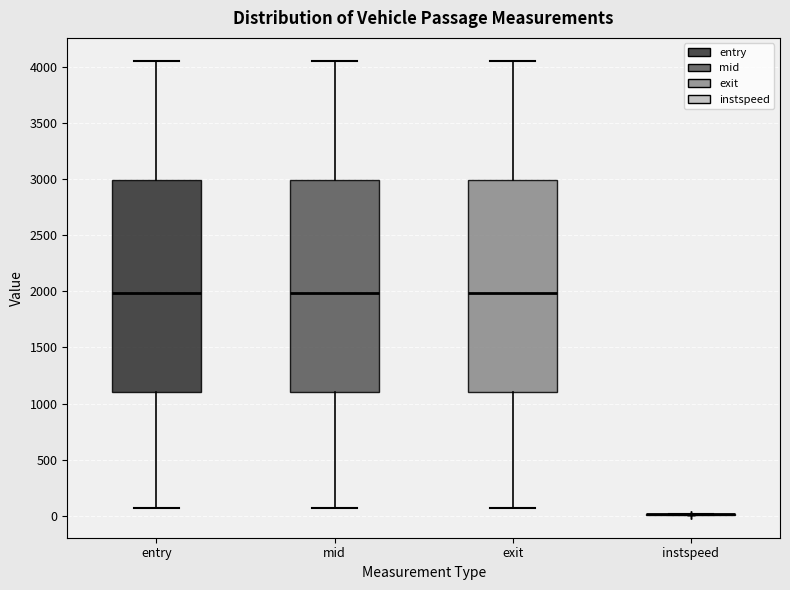

Reading left to right, transcribe this box plot: for each box, give where its median line is, the range the box spans, and where its two whiskers end, as read against the y-axis. The values are not printed on the chart, so give them approximately, as read against the axis.

entry: median 2000, box 1100 to 3000, whiskers 50 to 4050
mid: median 2000, box 1100 to 3000, whiskers 50 to 4050
exit: median 2000, box 1100 to 3000, whiskers 50 to 4050
instspeed: box collapsed to a line at 0, whiskers 0 to 0